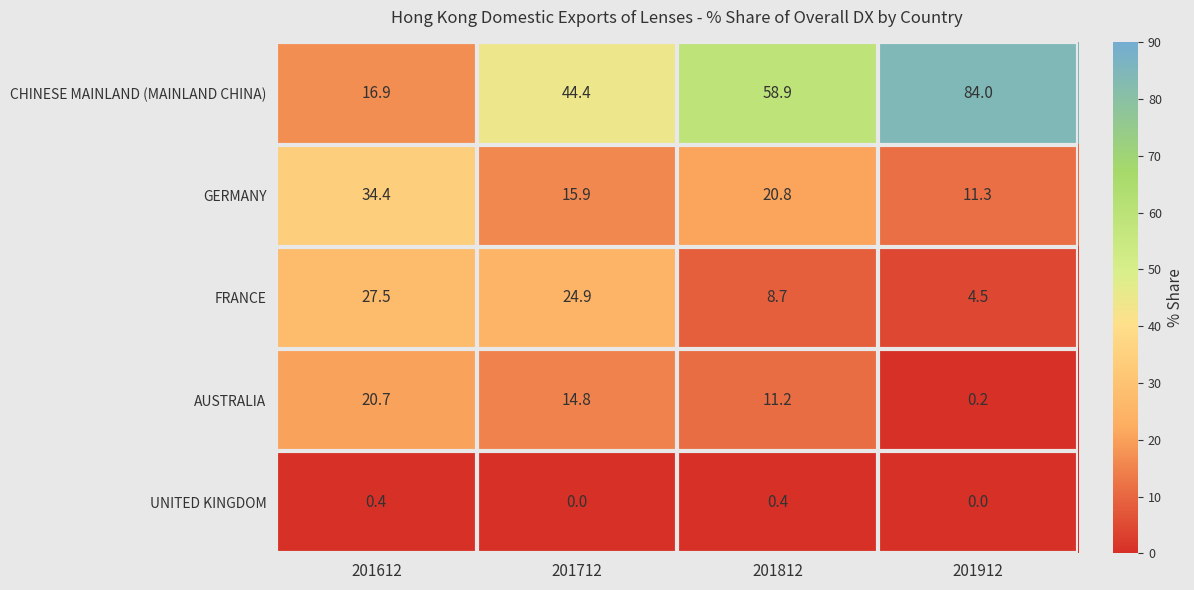

Count the number of data series in this chart.

5